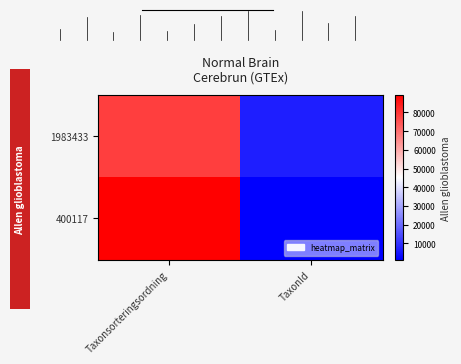

At which category does the chart reach its minimum across all series?

TaxonId